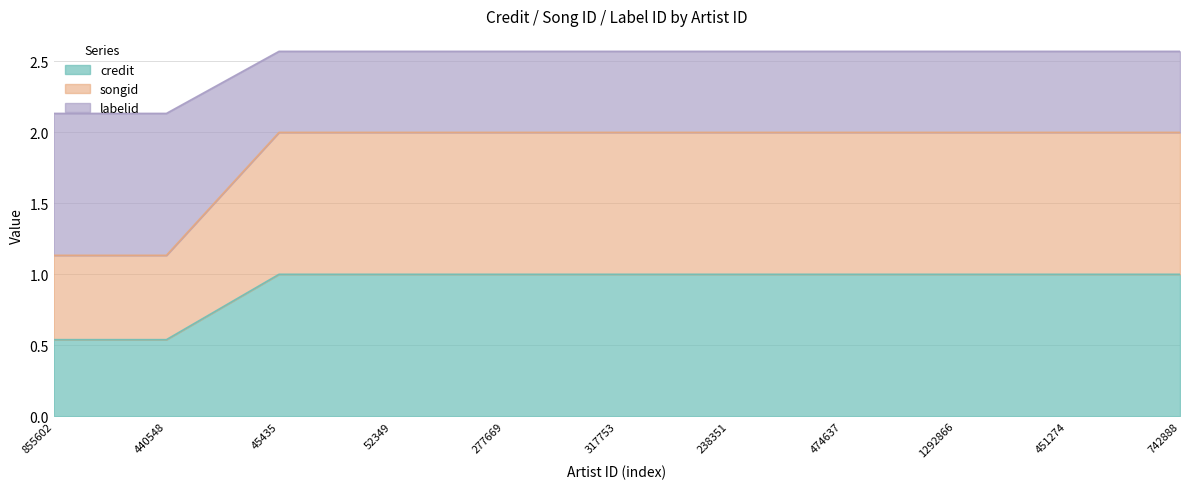

Which series has the largest total across all categories?

songid